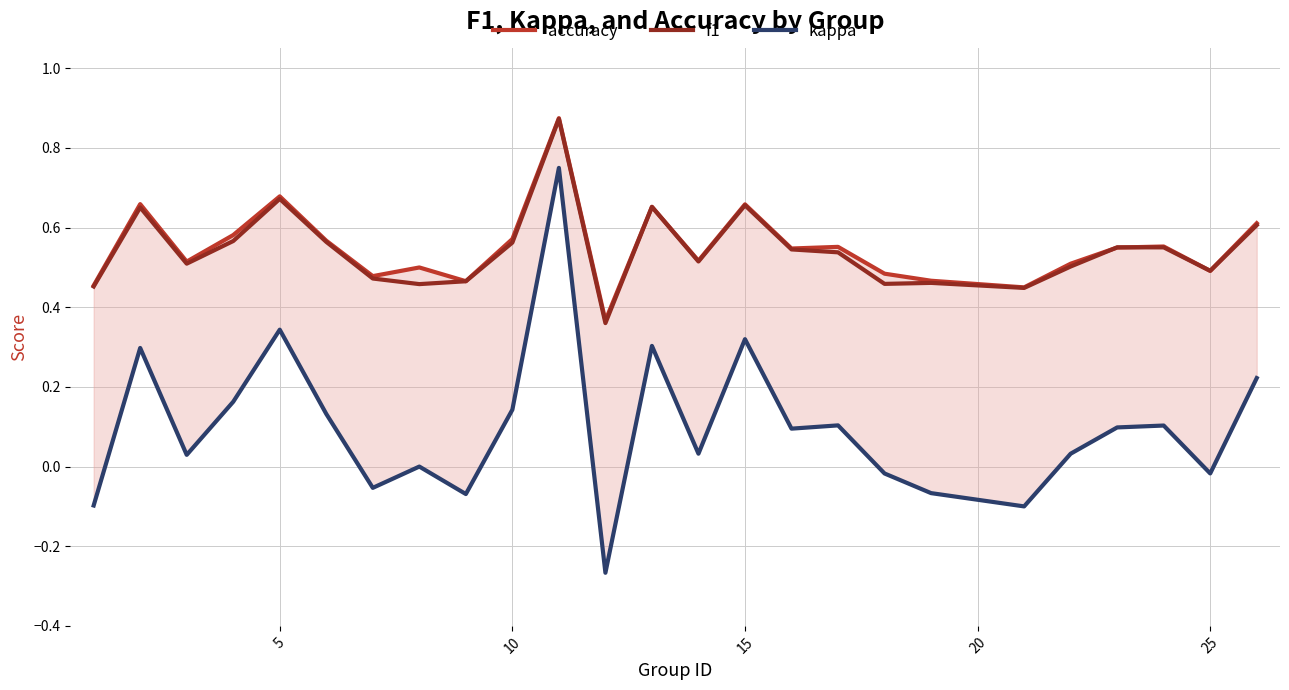

How many interior local peaks does the f1 series have?

7